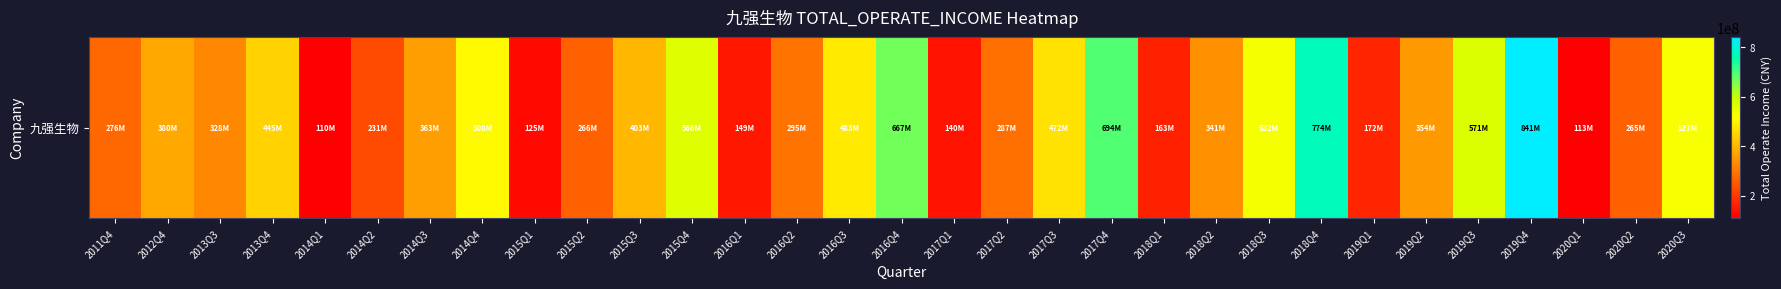

True or false: the data shows 216529156.5 at 2017Q3.

False